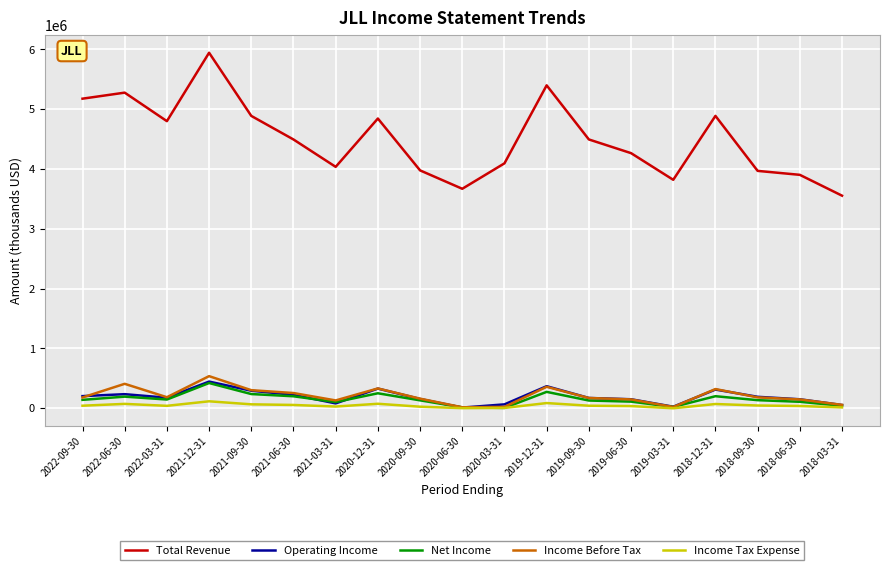

True or false: Income Before Tax and Total Revenue intersect in this chart.

False